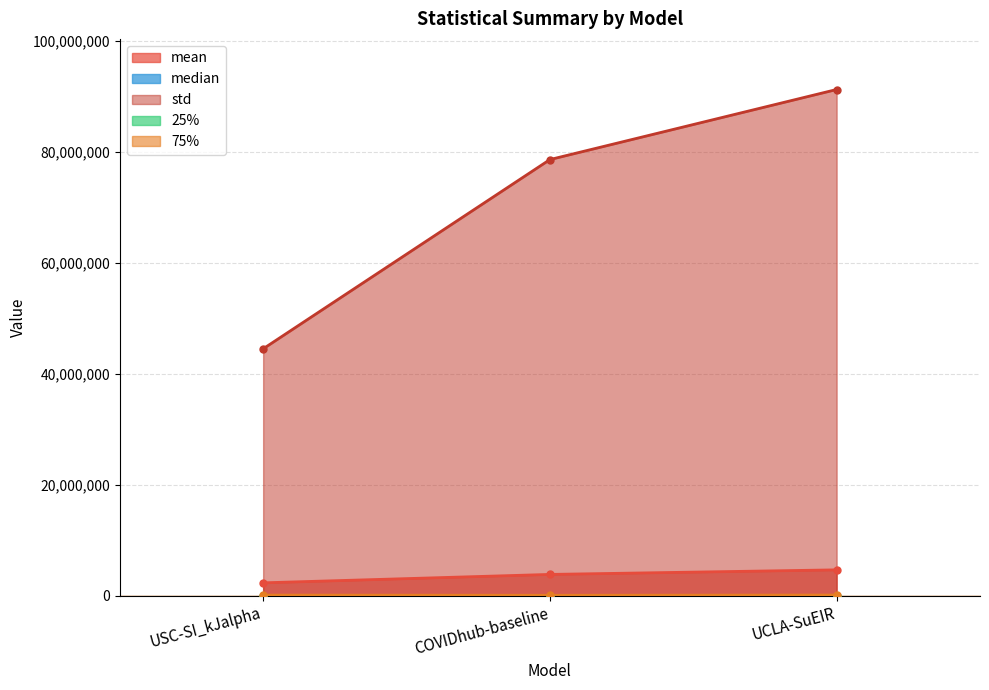

Reading right to left, extract all data points from this chart.

mean: 4643319.2	3819577.0	2304346.7
median: 9527.7	6889.0	12321.0
std: 91188473.3	78564163.5	44471149.9
25%: 1016.2	729.0	1444.0
75%: 103396.0	60516.0	93636.0